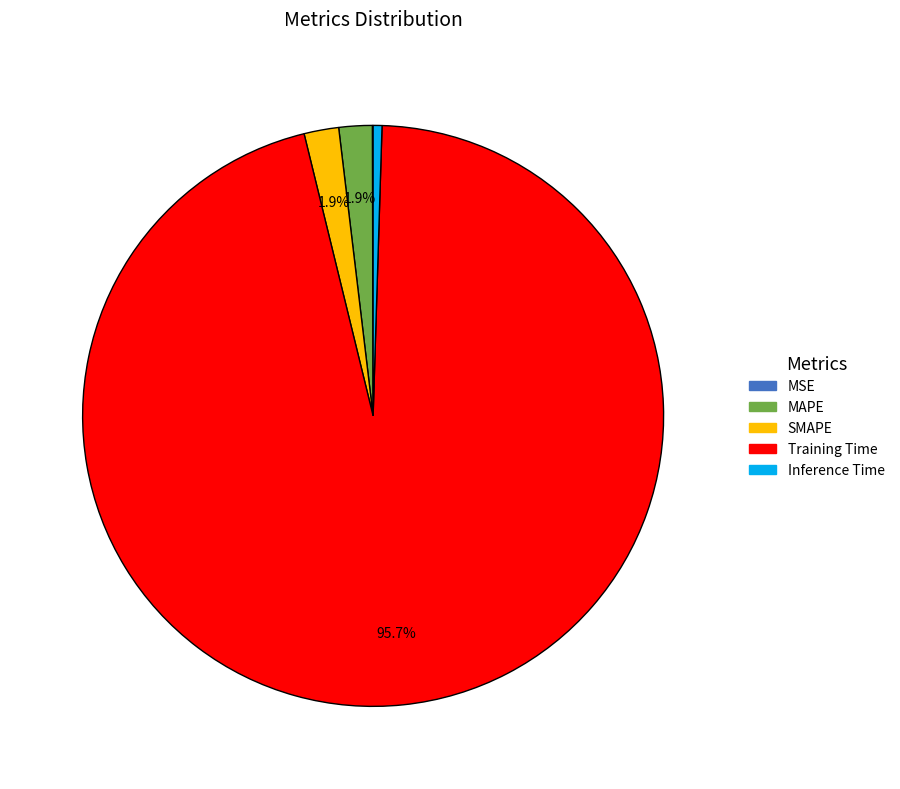

Is there a majority slice in this chart?

Yes